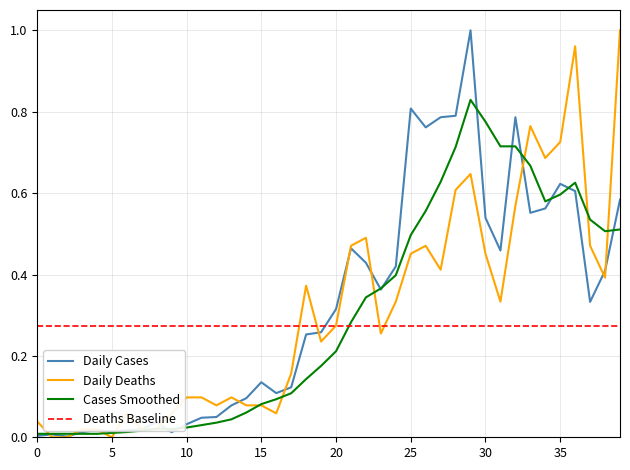

What is the sum of all Deaths Baseline values?

11.0